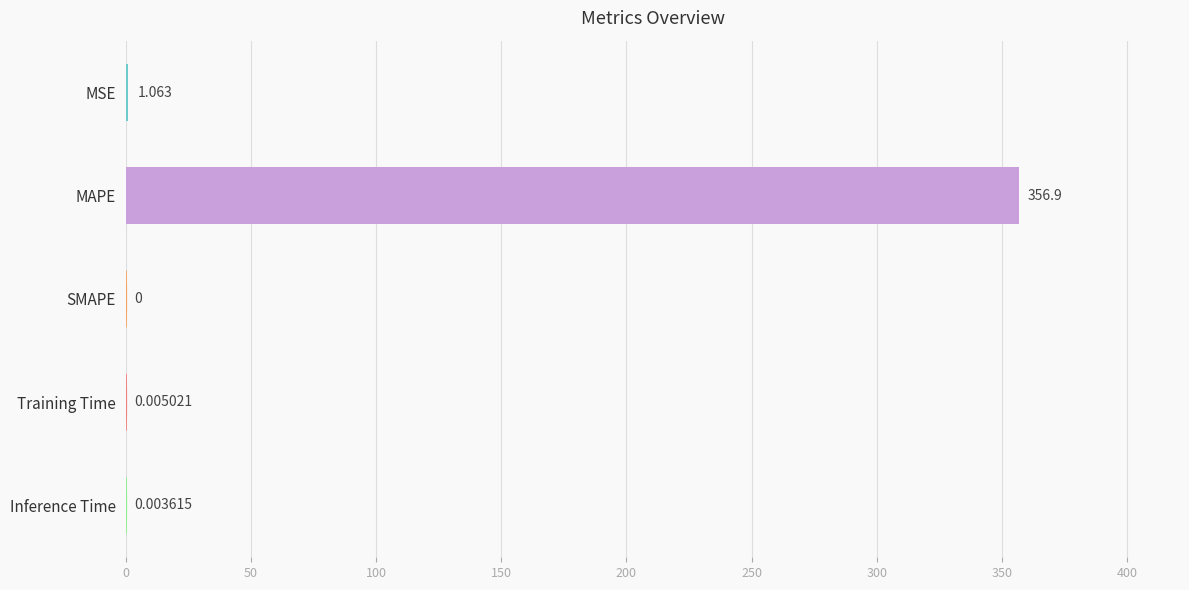

Which has a higher value, SMAPE or Training Time?

Training Time